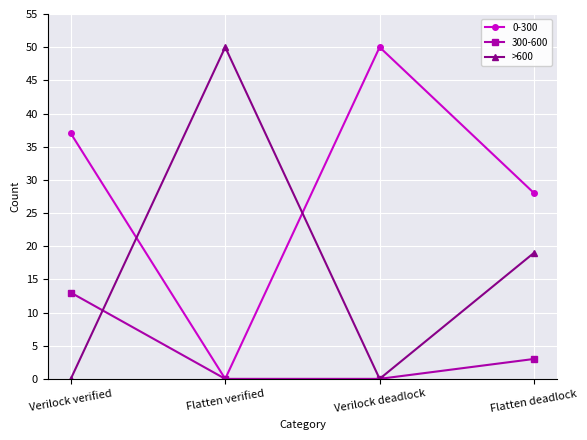

List the labels in order of 0-300 value, smallest first.

Flatten verified, Flatten deadlock, Verilock verified, Verilock deadlock